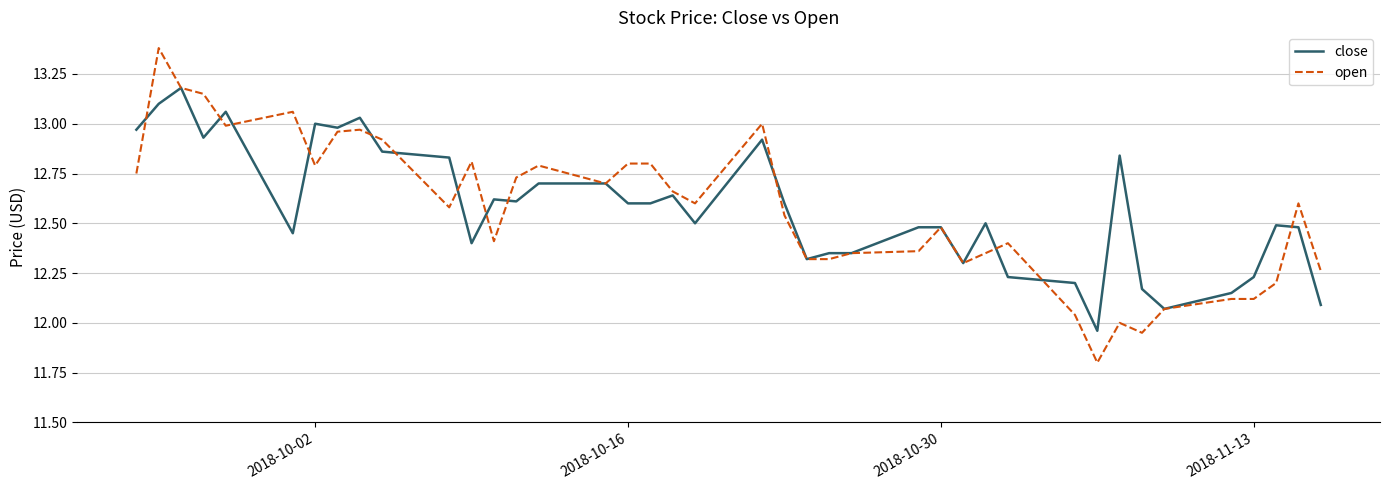

Does the chart display data point markers on the line(s)?

No